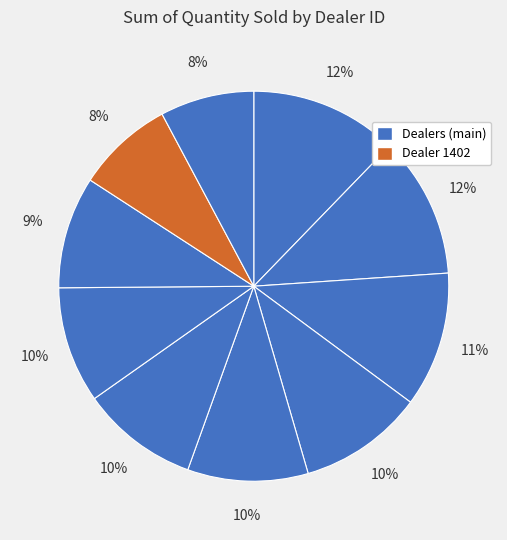

How many slices are in this pie chart?

10